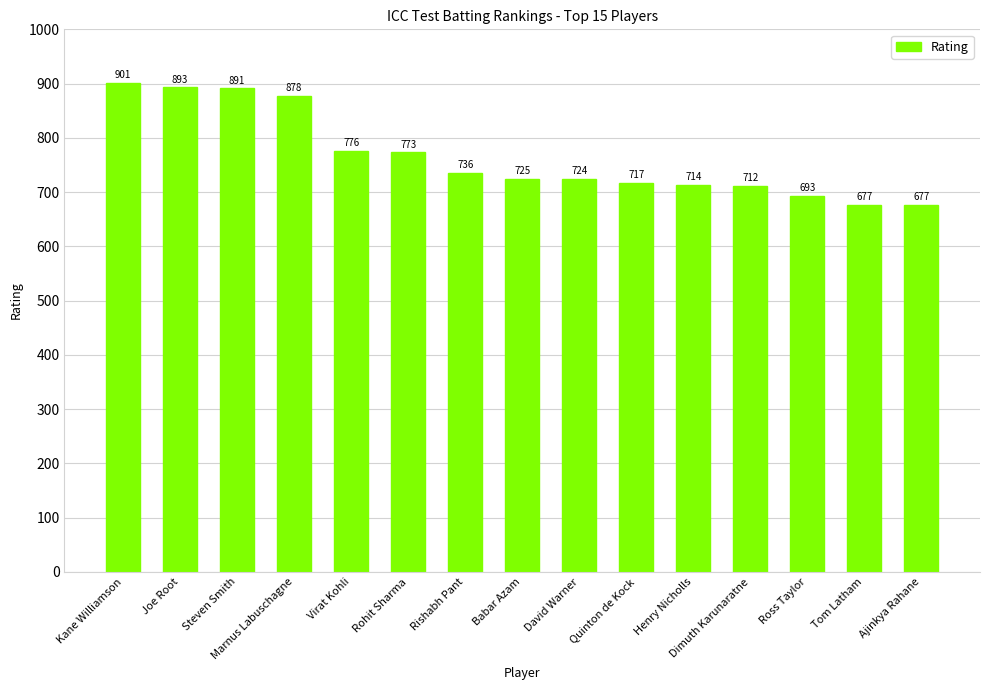

What is the difference between the maximum and minimum values?

224